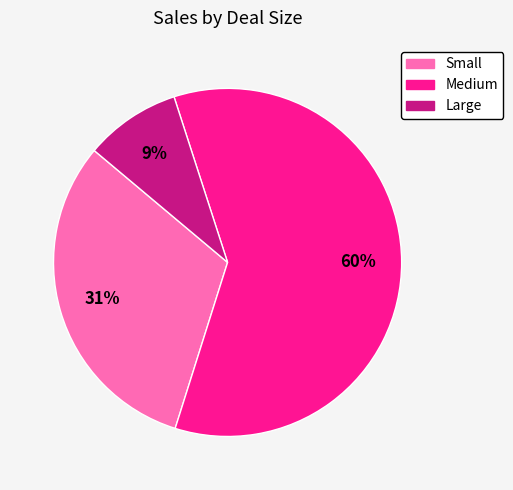

The Medium slice represents 60% of the pie. True or false?

True